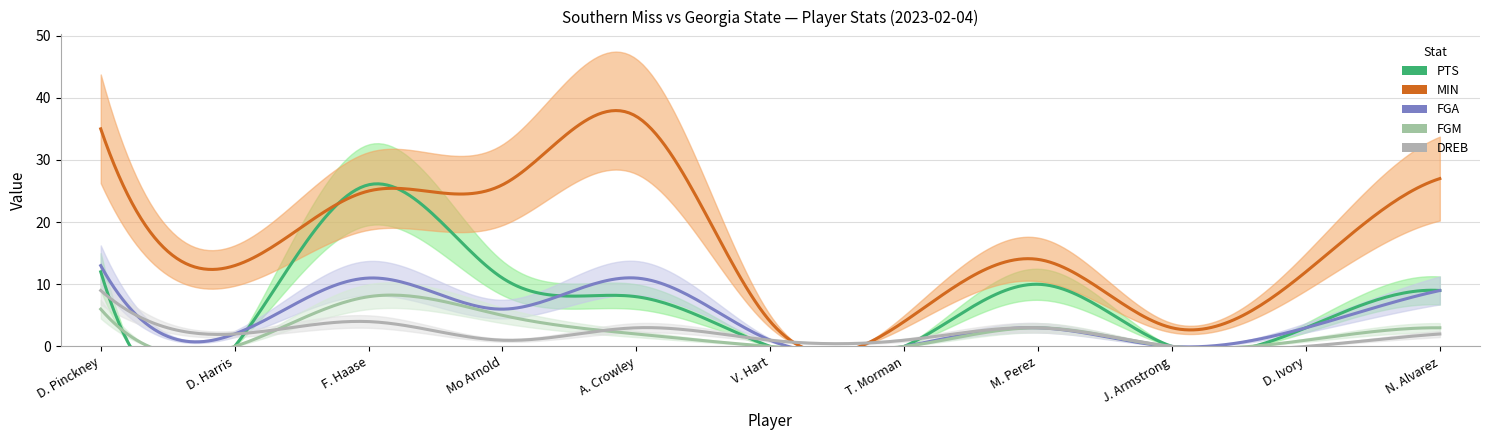

At which label is FGA closest to 6?

Mo Arnold